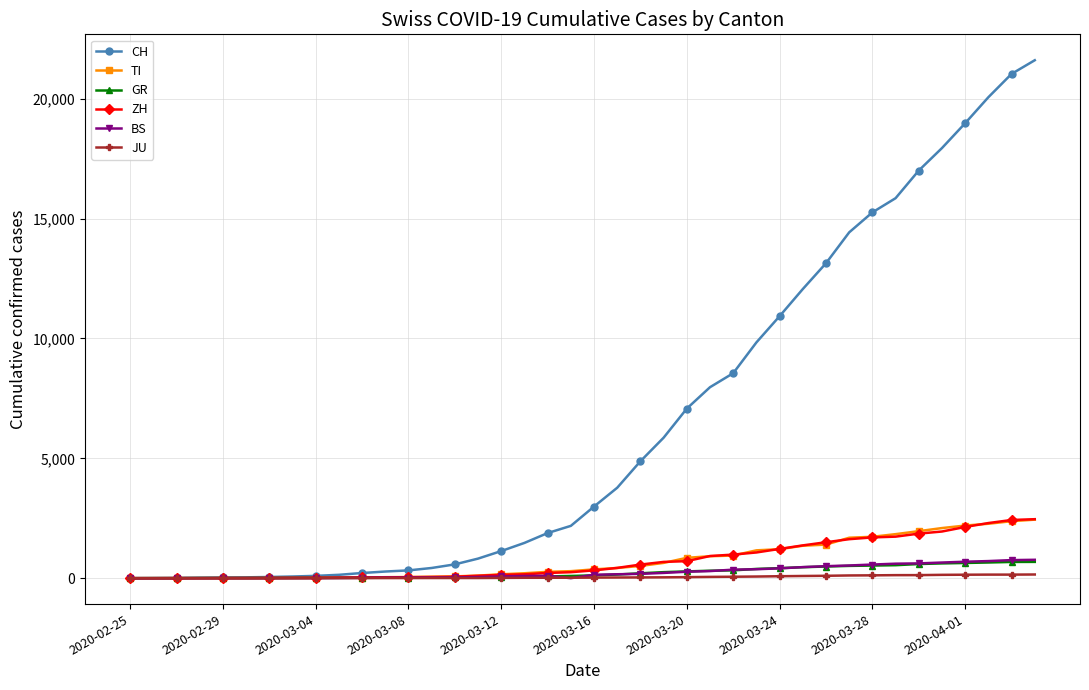

Which series has the widest spread of values?

CH